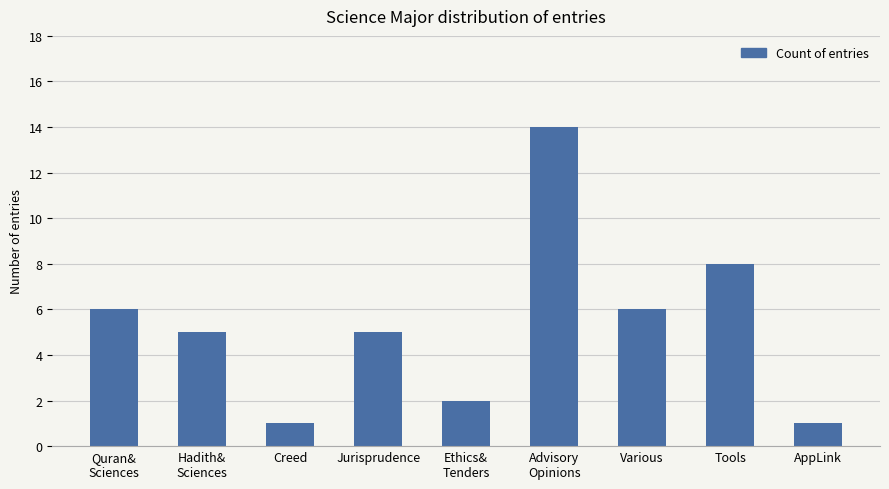

What position from the left is Hadith&
Sciences?

2